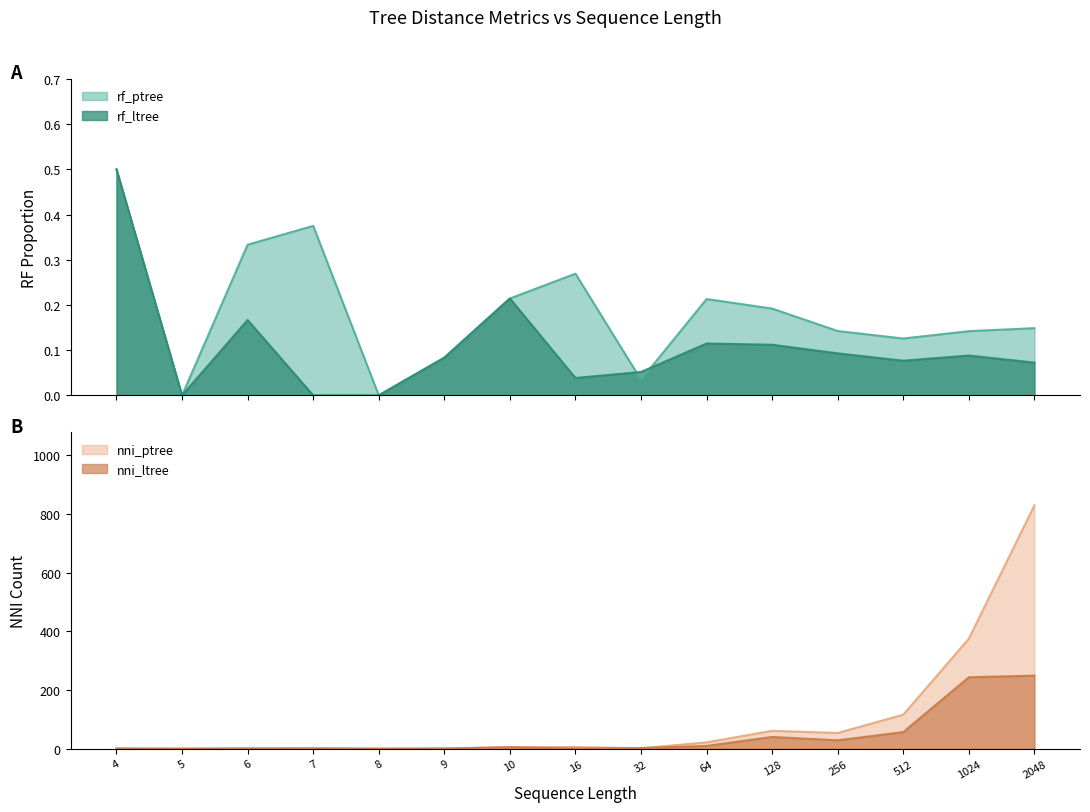

What is the average value of the nni_ltree series?

42.4